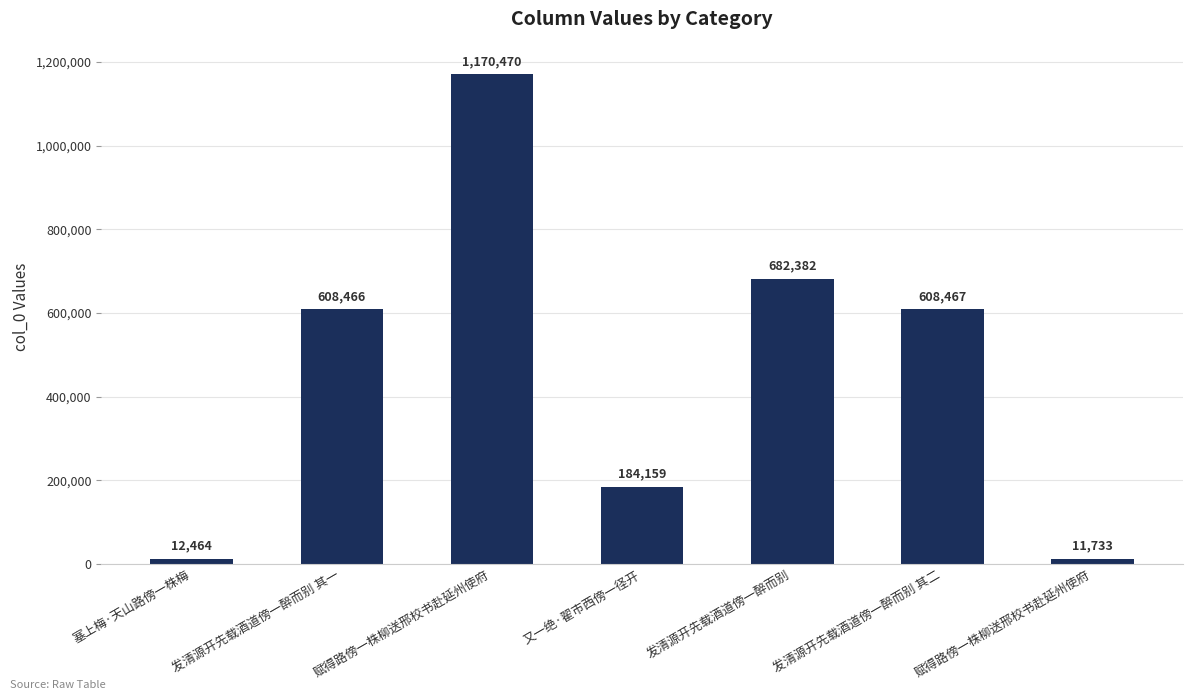

Is it true that the value at 塞上梅·天山路傍一株梅 is 12464?

True